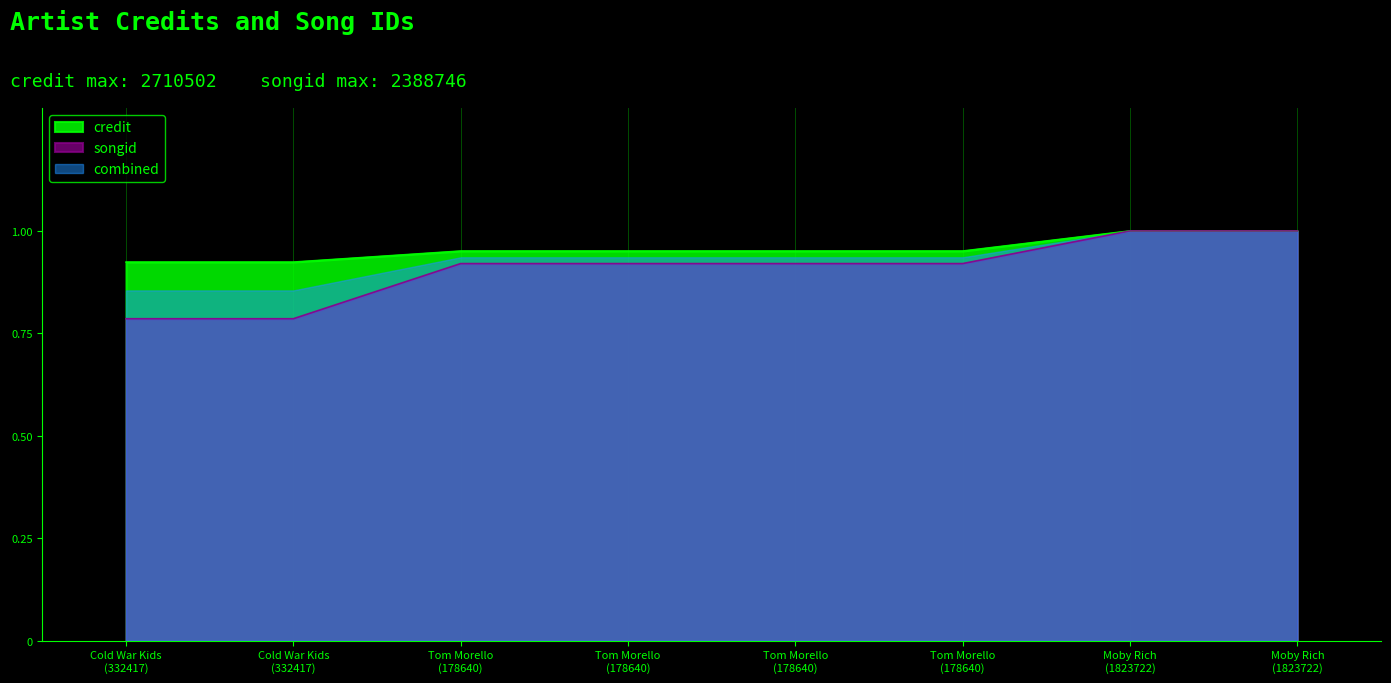

List the series in order of their overall mean, highest first.

credit, combined, songid